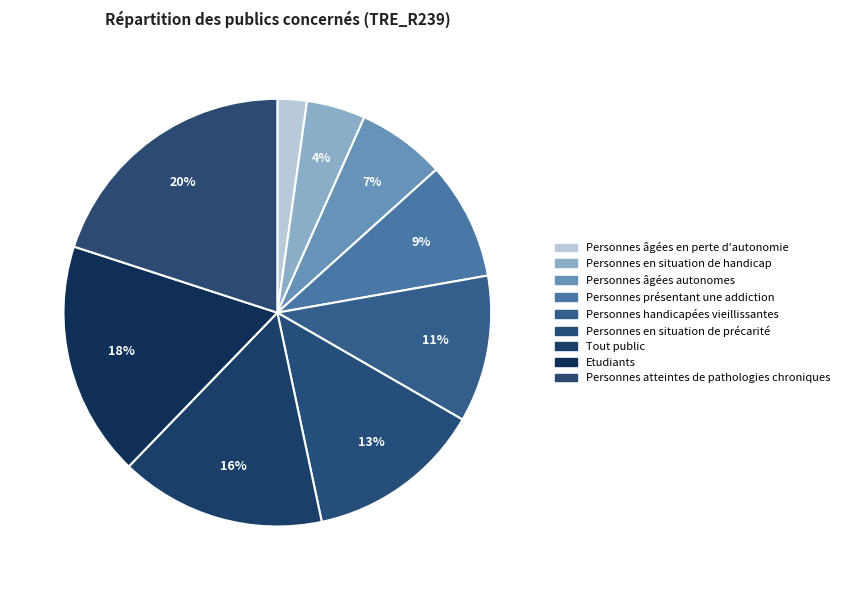

How many segments does this pie chart have?

9